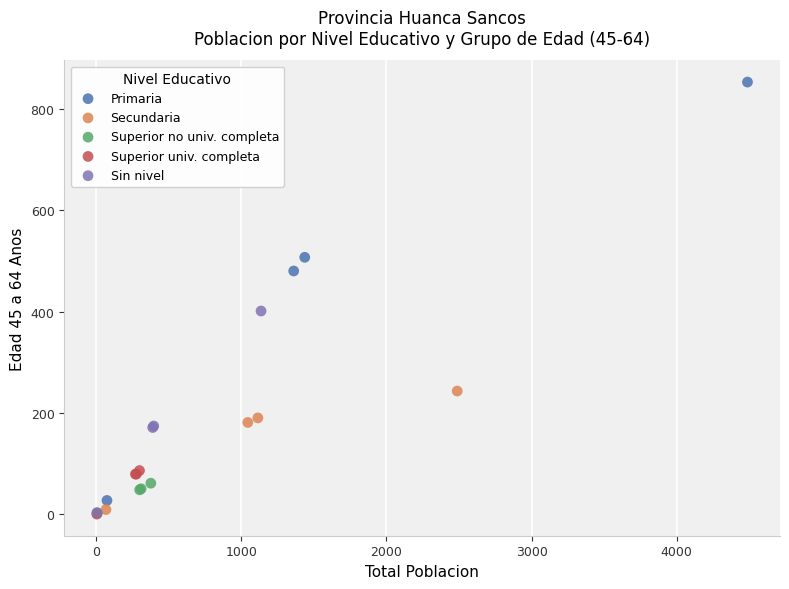

Which series reaches the maximum Y coordinate?

Primaria